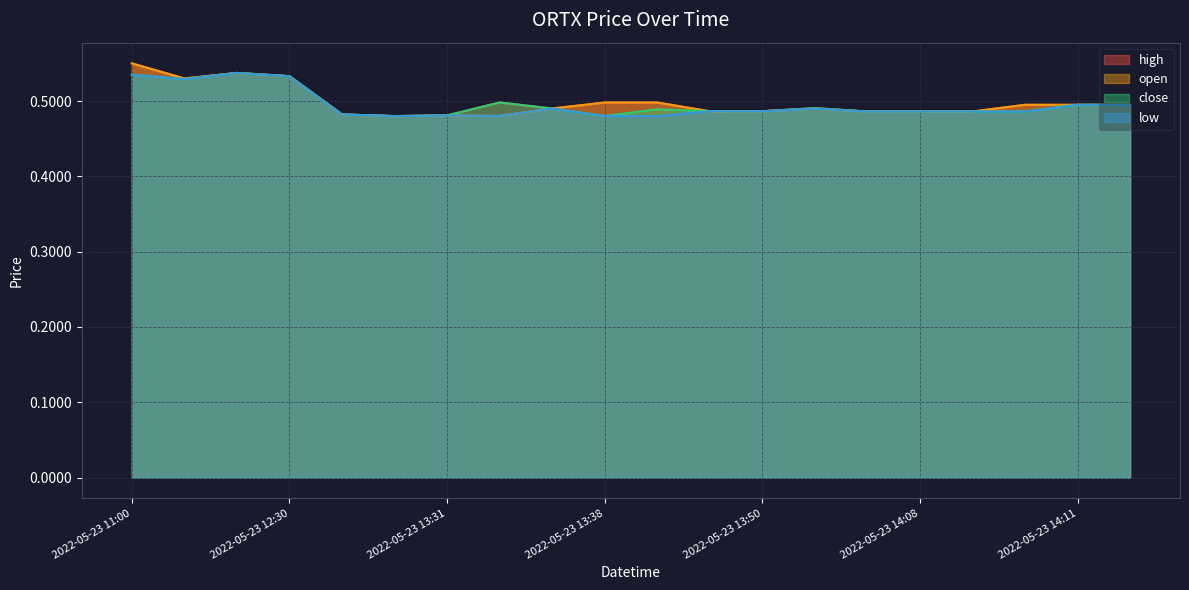

Which series has the largest total across all categories?

high